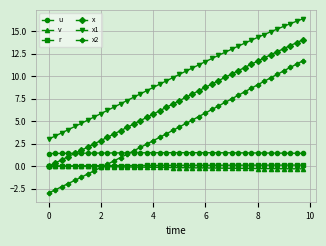

True or false: u and x1 cross at least once.

False